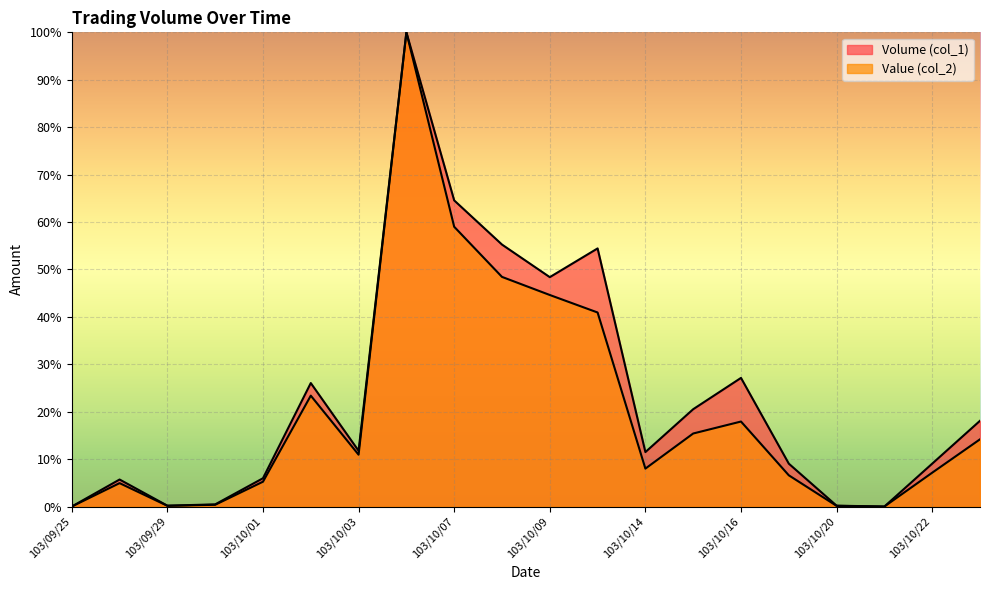

How many lines are shown in the chart?

2